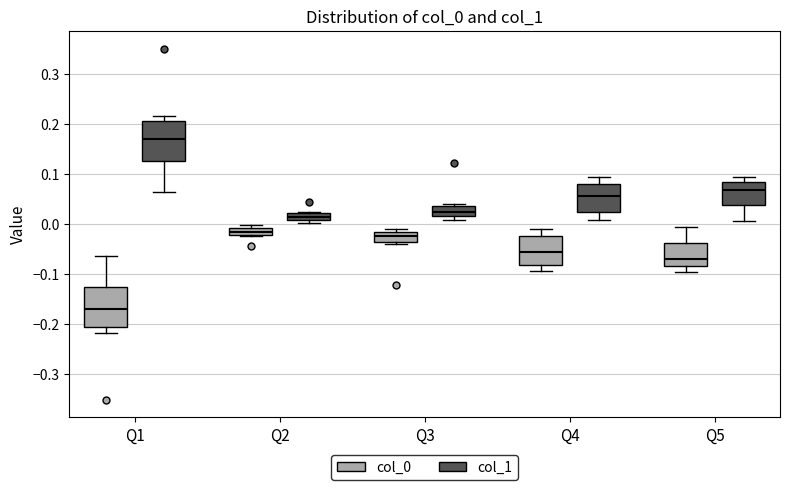

Where does the upper whisker of the box for Q5 (col_1) end on the y-axis? The values are not printed on the chart, so give them approximately, as read against the axis.

0.09